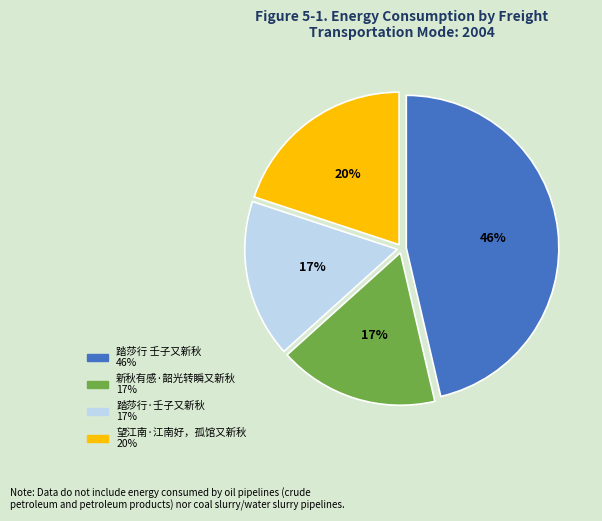

Is there any slice that represents more than half of the pie?

No